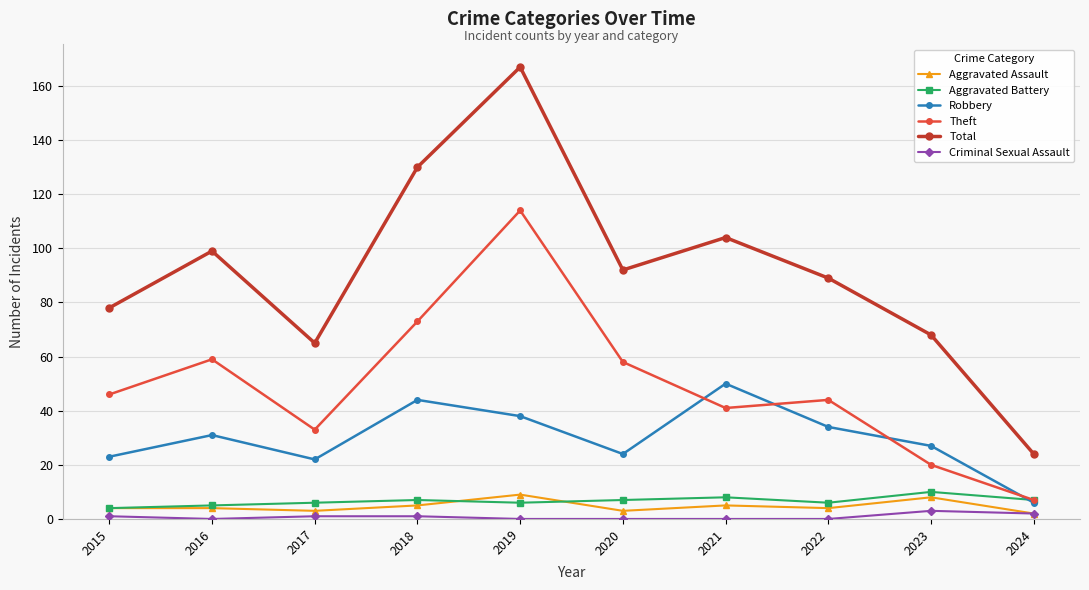

True or false: Theft and Robbery intersect in this chart.

True